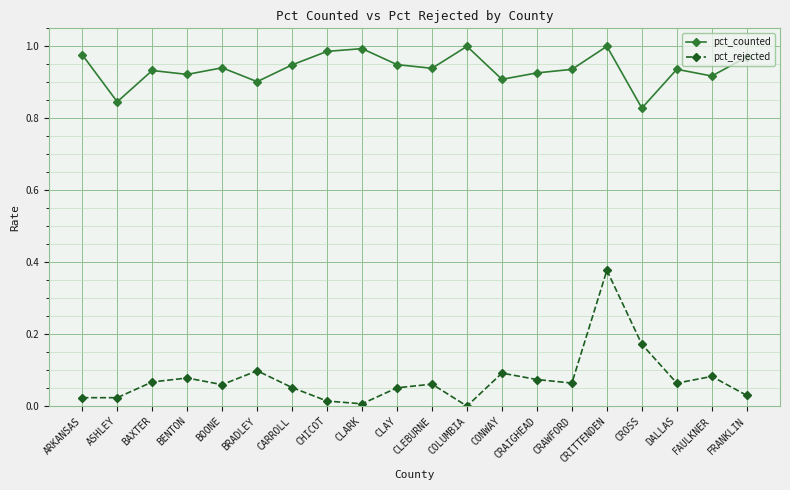

What position from the right is FAULKNER?

2